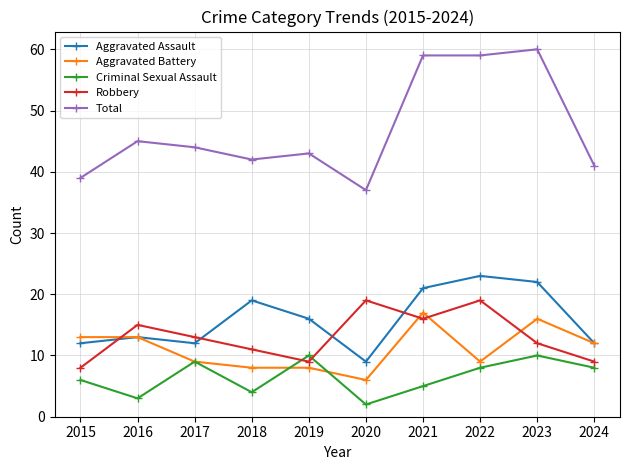

True or false: Criminal Sexual Assault and Total intersect in this chart.

False